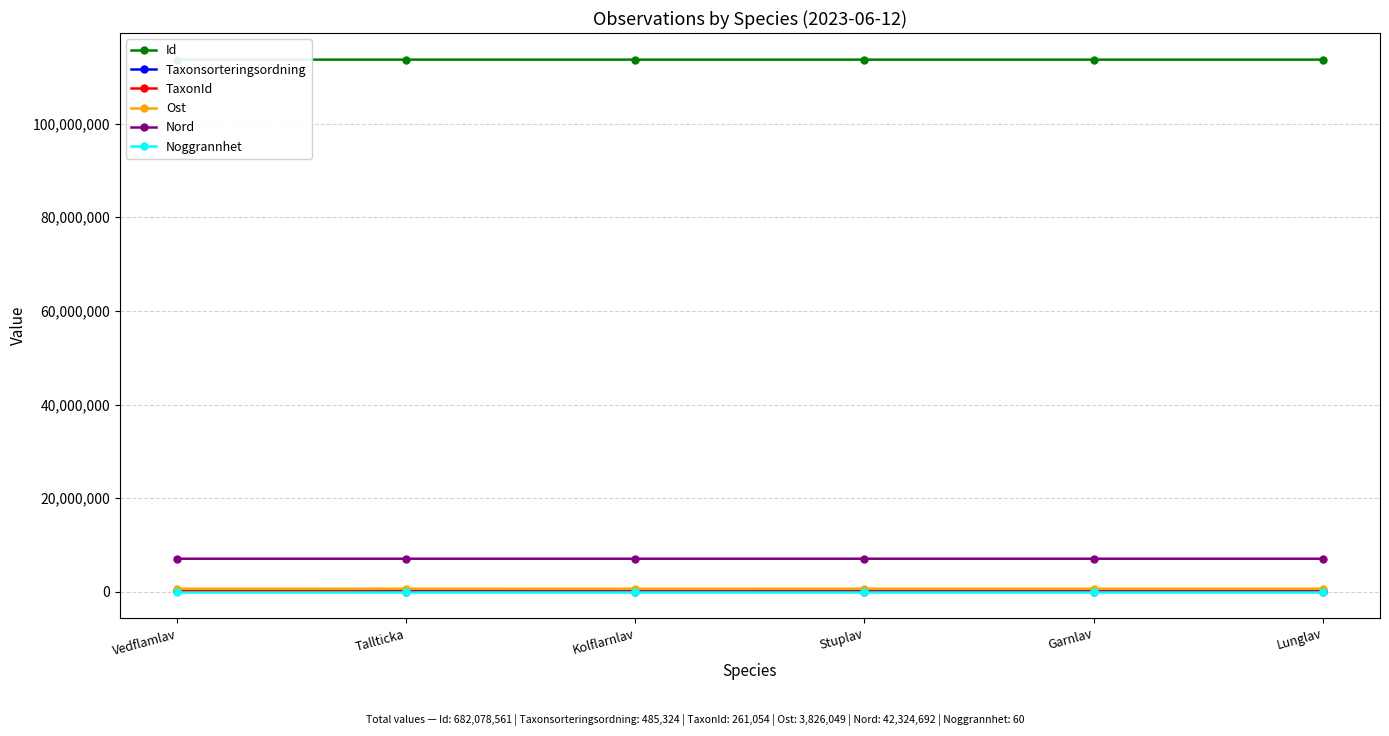

What is the difference between the second highest and second lowest values in the Ost series?

56